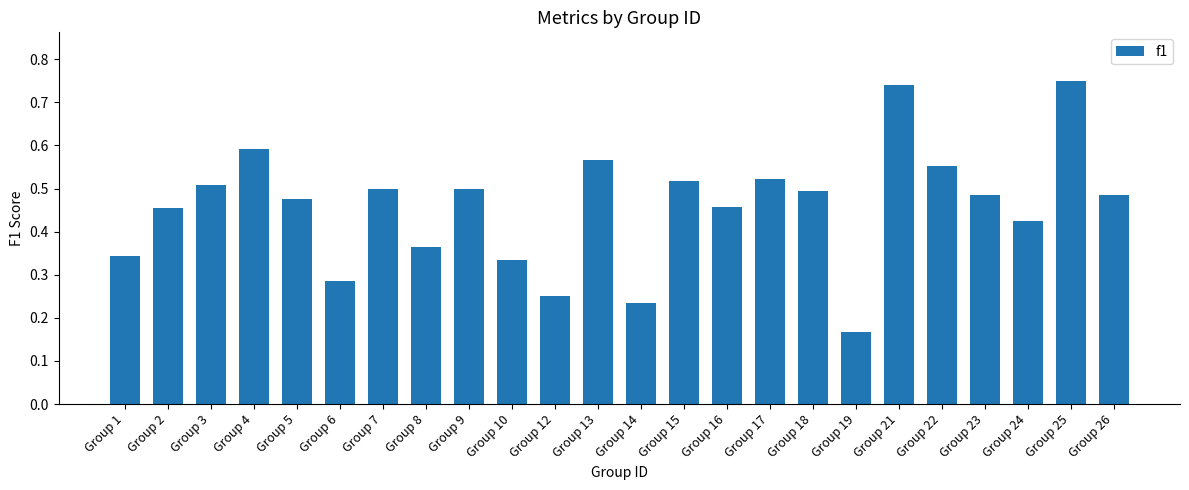

At which category does the chart reach its minimum across all series?

Group 19